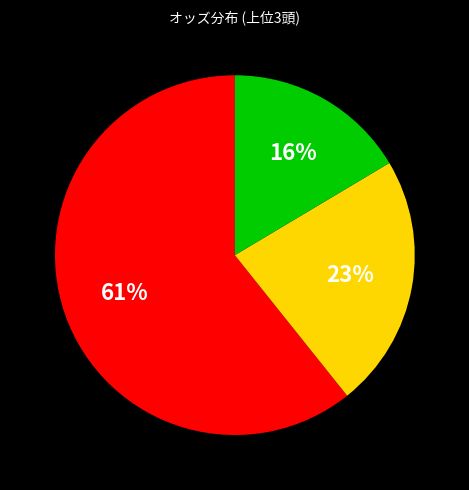

To the nearest percent, what is the average slice percentage?

33%